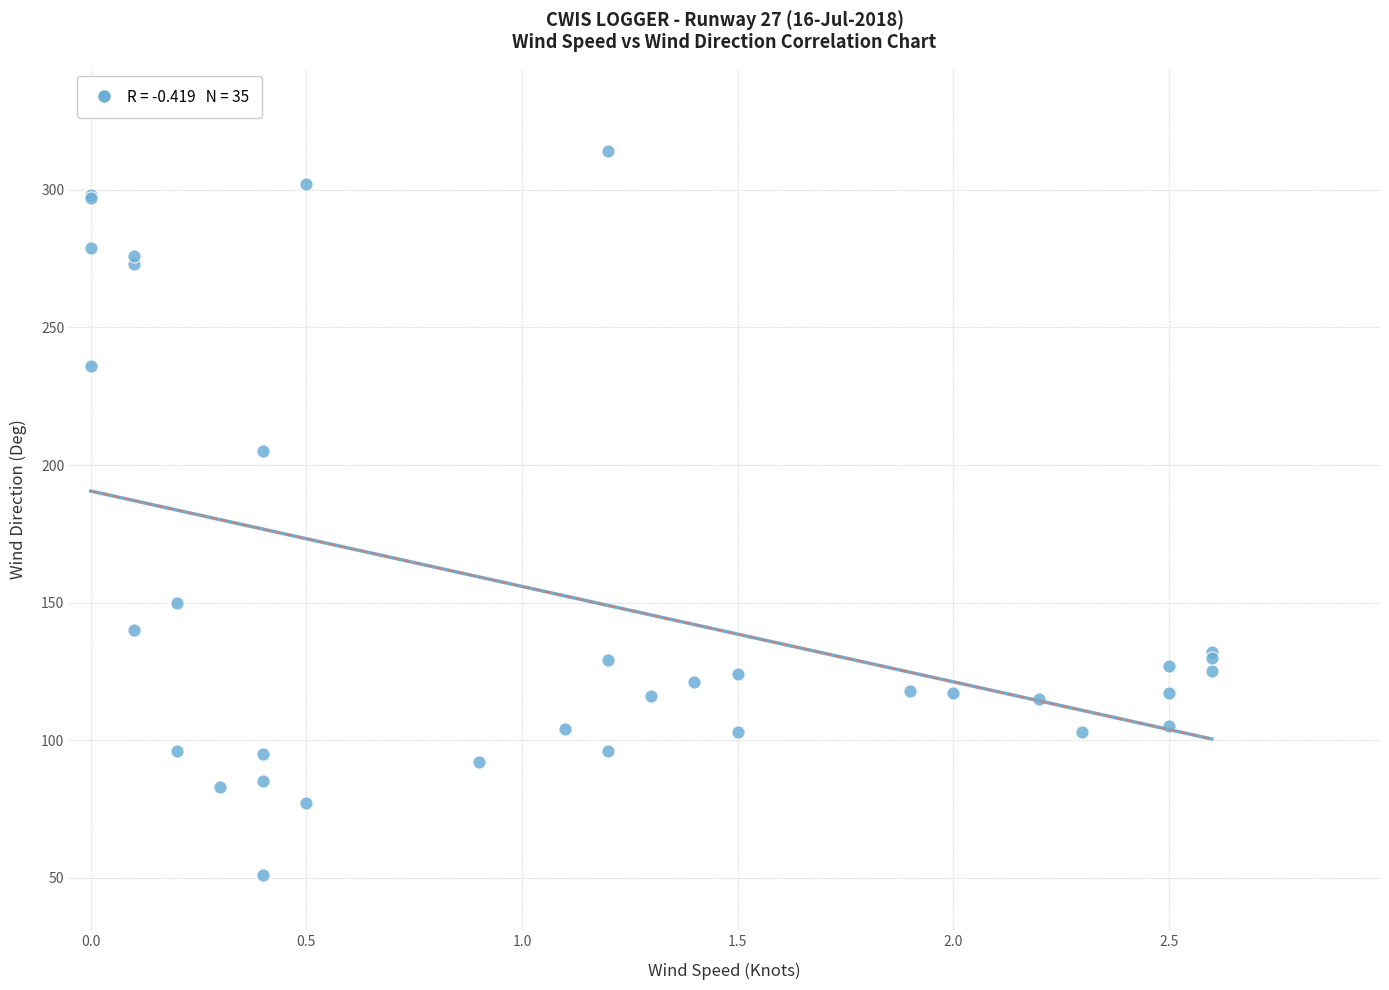

What Y value in the scatter plot is closest to 182?

205